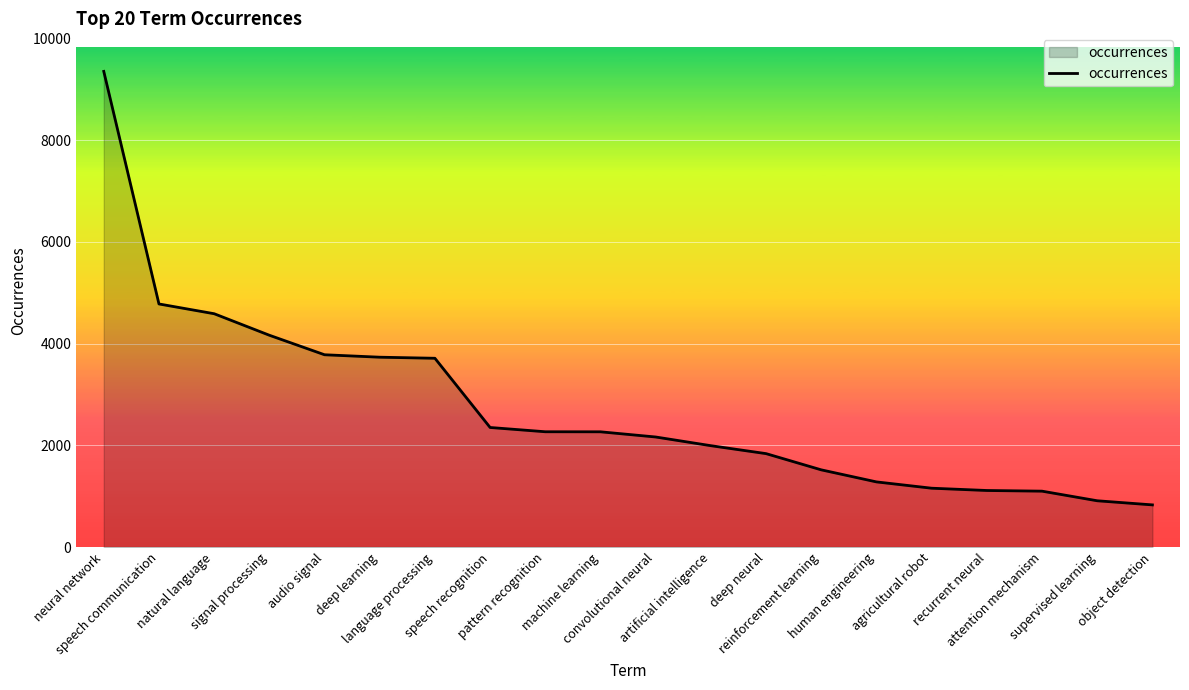

Approximately how many times larger is the value at convolutional neural compared to recurrent neural?

1.9